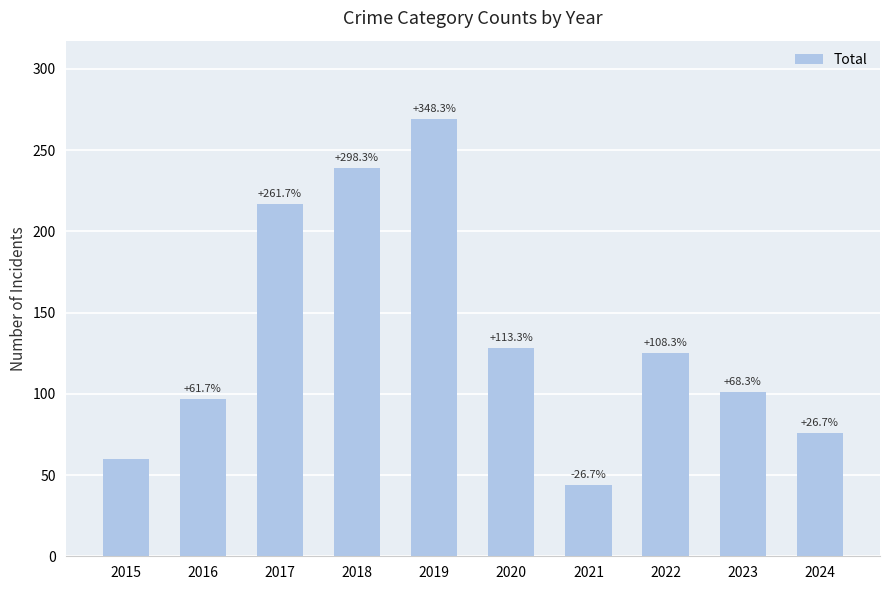

Which label corresponds to the largest value in the chart?

2019